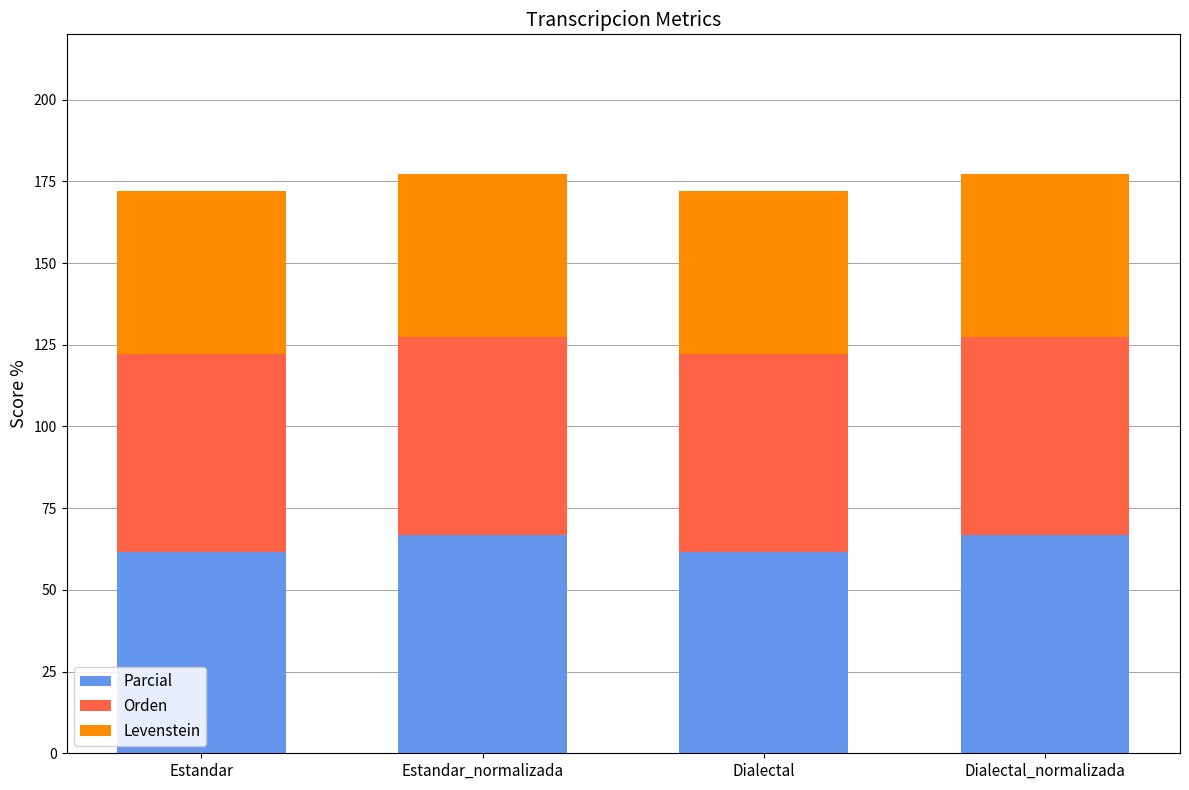

True or false: Parcial has a value of 105.2 at Estandar_normalizada.

False